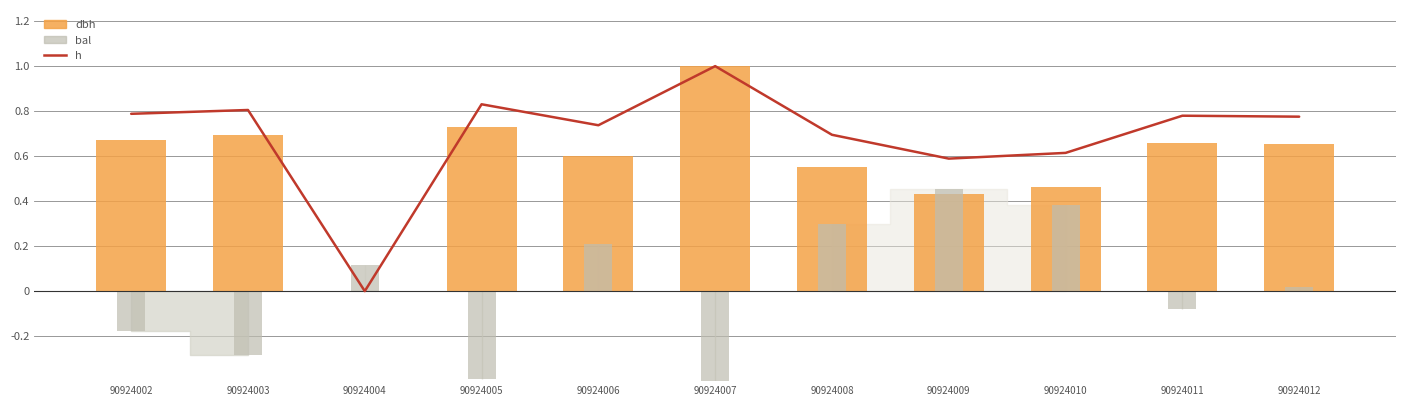

What is the total value across all series at 90924011?

1.4